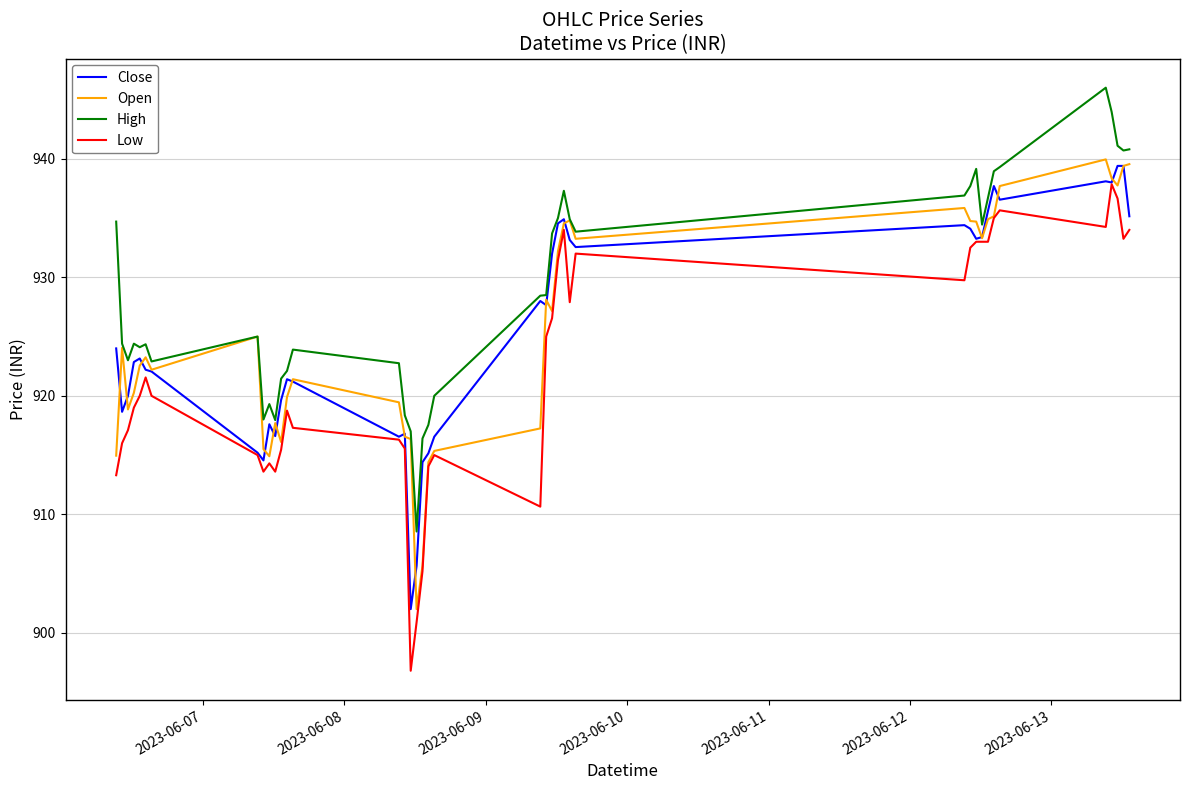

Which series has the largest range (max minus min)?

Low